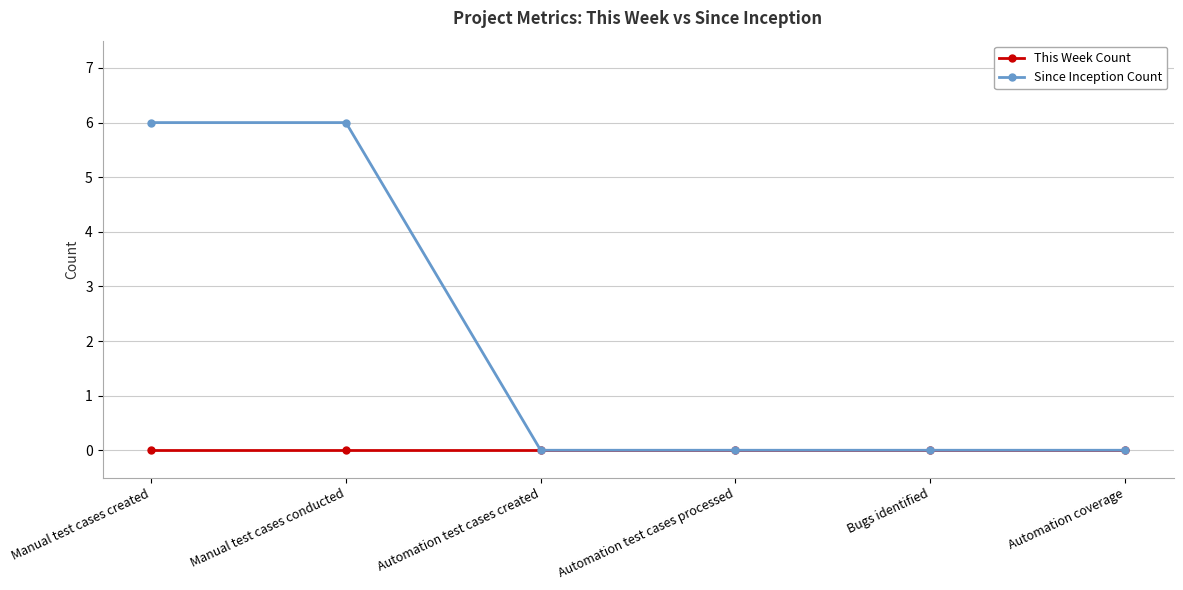

Reading left to right, what are all the values shown in this chart?

This Week Count: 0	0	0	0	0	0
Since Inception Count: 6	6	0	0	0	0